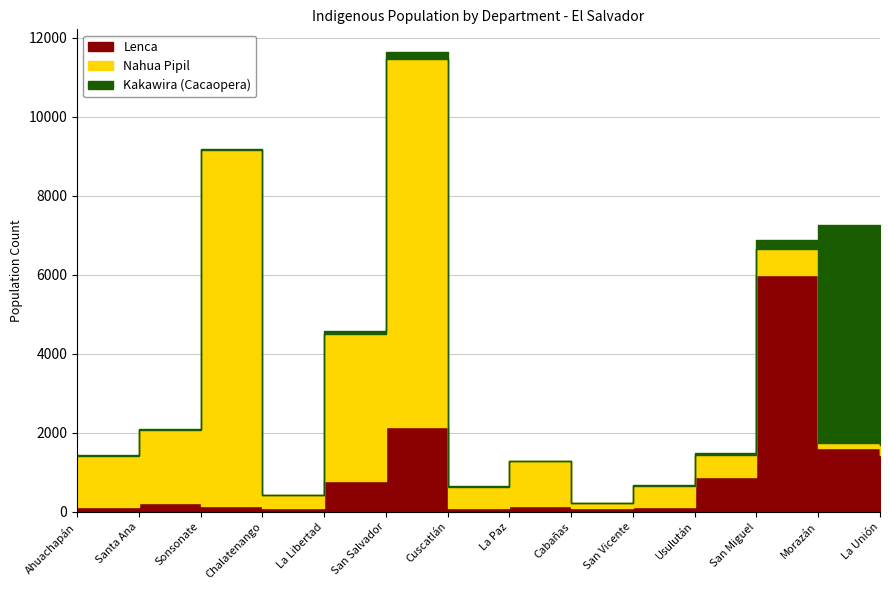

What is the value of the Kakawira (Cacaopera) point at the 1st from the left?

12